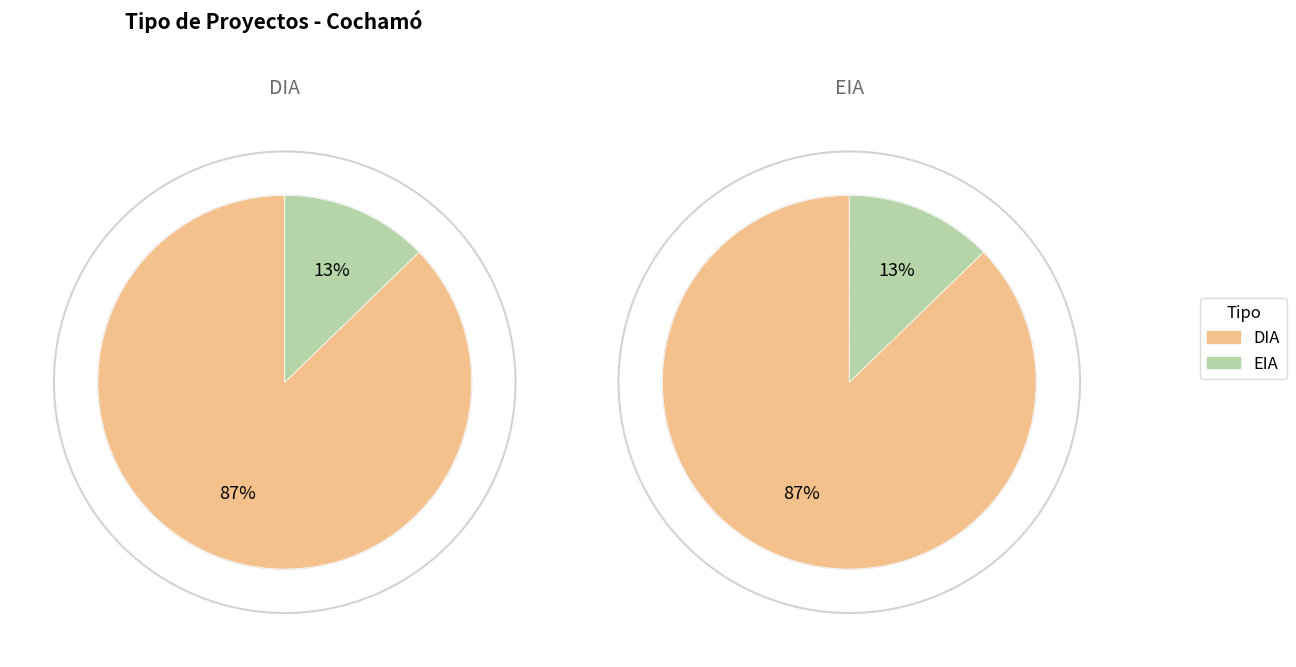

To the nearest percent, what is the average slice percentage?

50%